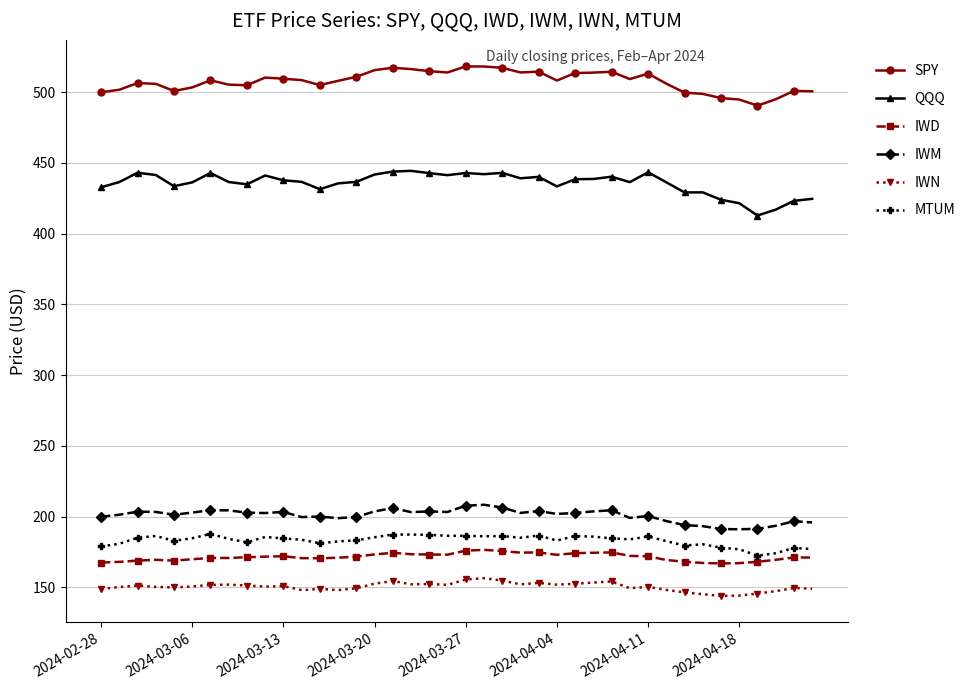

What is the value of the IWN point at the 28th from the left?

153.4